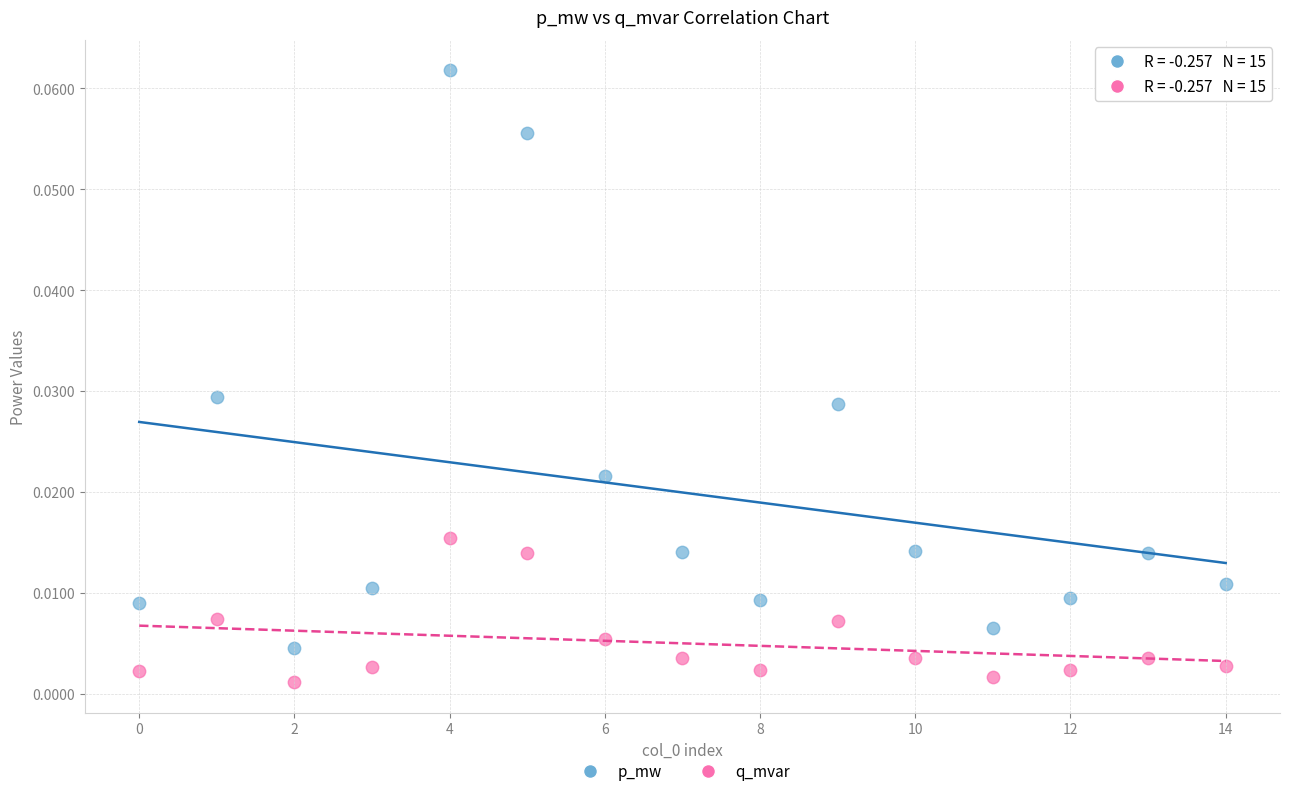

What are all the series names shown in the legend?

p_mw, q_mvar